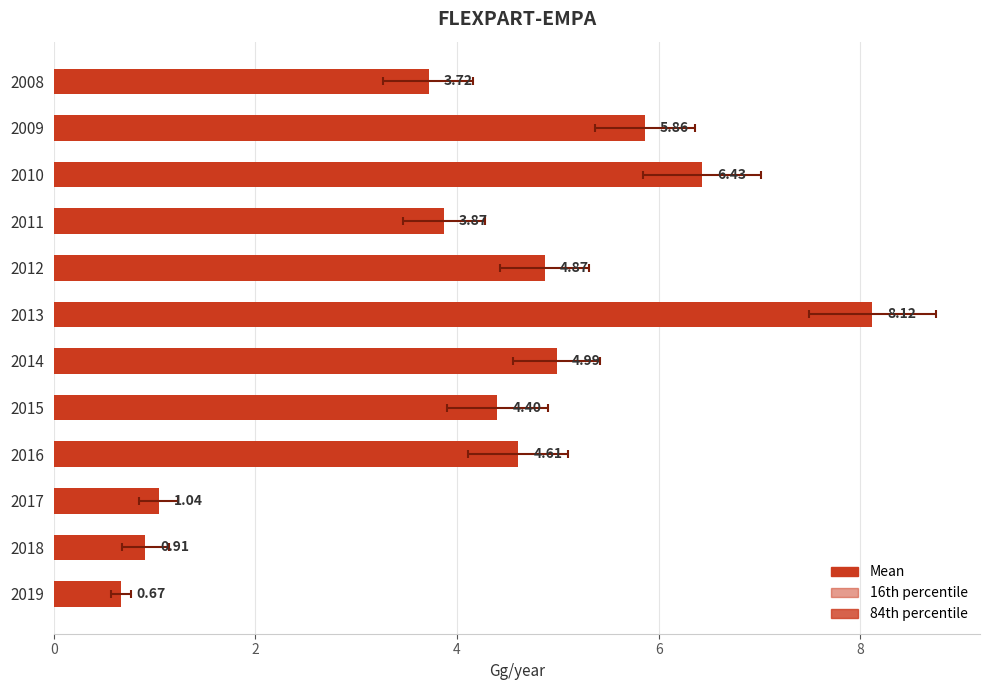

The value at 2015 is 4.4. True or false?

True